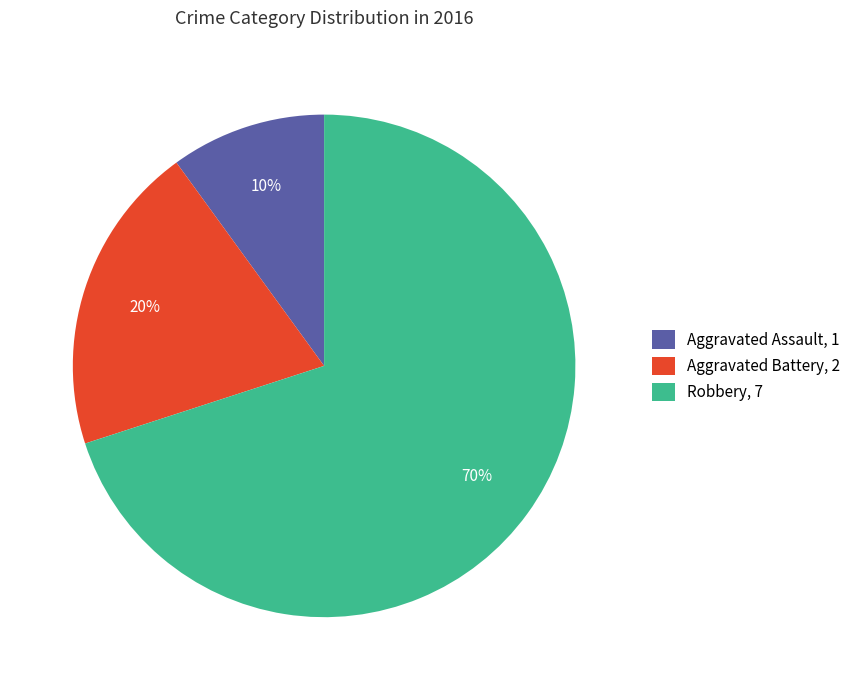

Which has a higher value, Aggravated Battery, 2 or Robbery, 7?

Robbery, 7